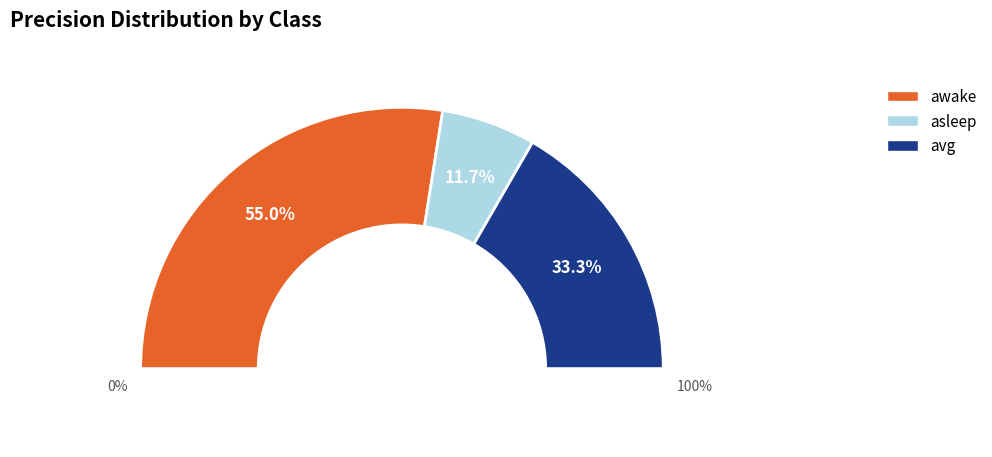

To the nearest percent, what percentage of the pie is avg?

33%